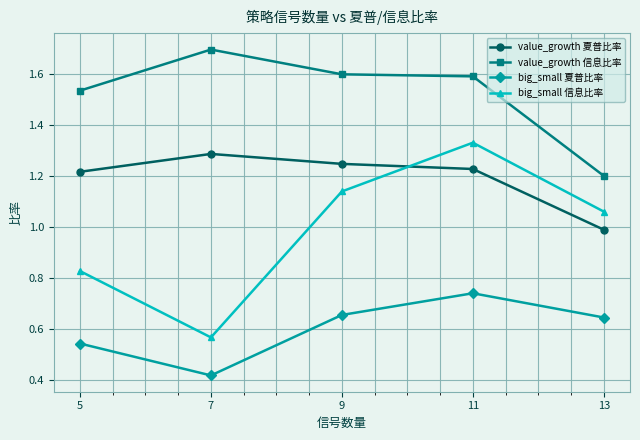

In big_small 夏普比率, how many points are lower than both neighbors (excluding endpoints)?

1